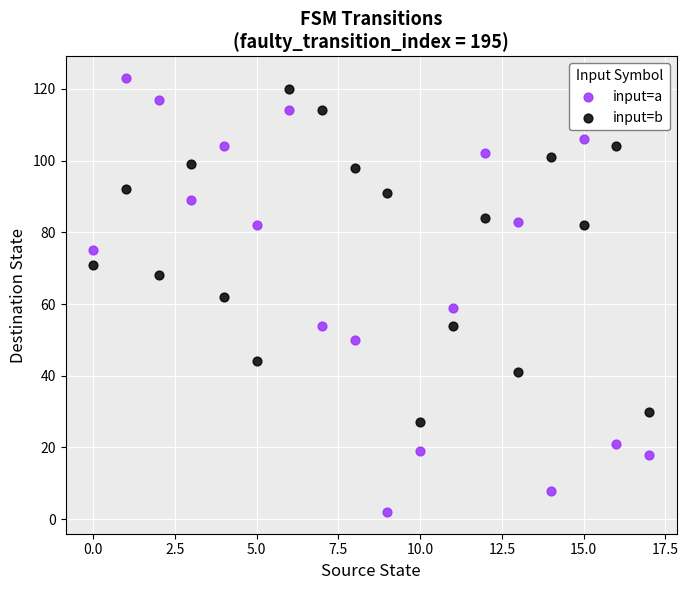

Across all data points, what is the range of Y values (max minus min)?

121